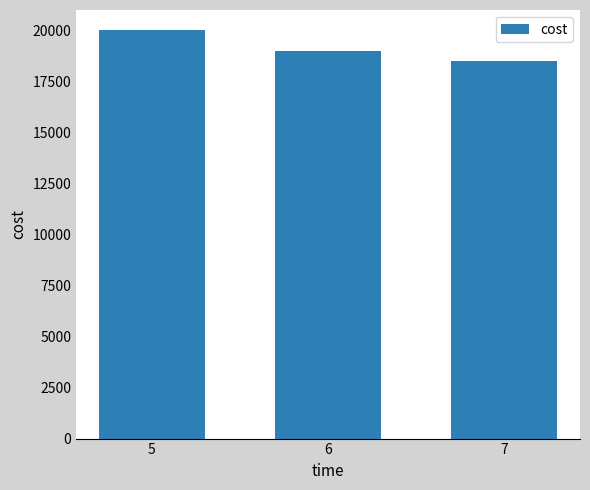

At which category does the chart reach its peak across all series?

5